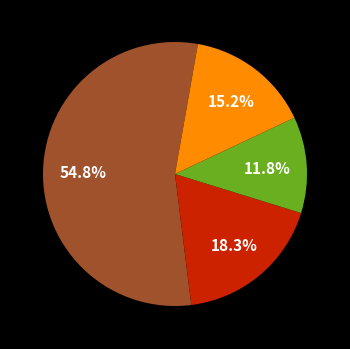

Is there any slice that represents more than half of the pie?

Yes